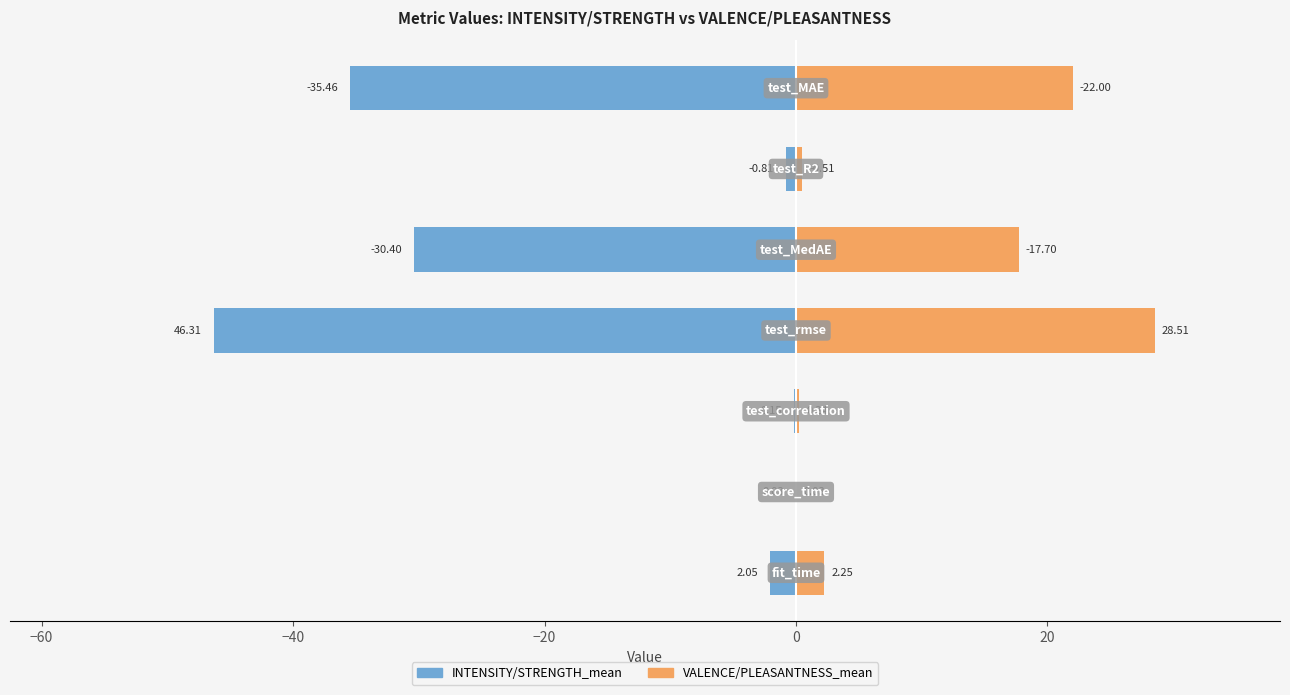

At how many categories does at least one series exceed -21?

7